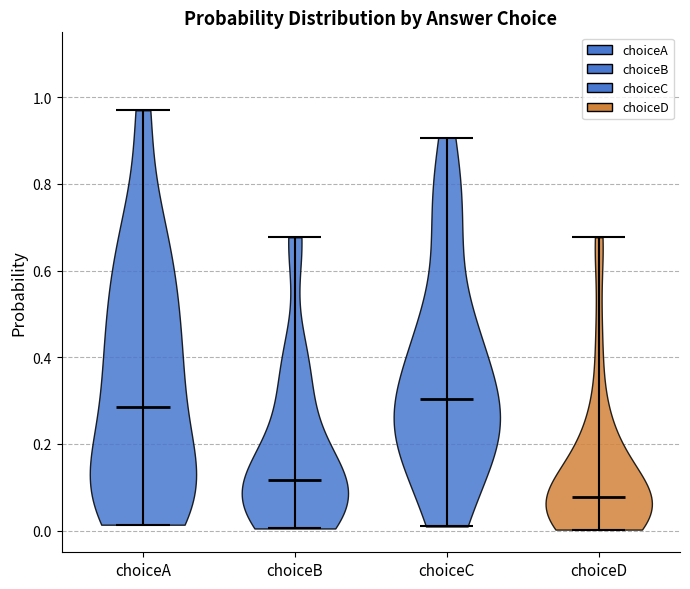

Reading left to right, read every violin against the y-axis: where its median line is, and the lowest and highest points it reaches. The values are not printed on the chart, so give them approximately, as read against the axis.

choiceA: median line 0.28, lowest point 0.02, highest point 0.98
choiceB: median line 0.12, lowest point 0.00, highest point 0.68
choiceC: median line 0.30, lowest point 0.00, highest point 0.90
choiceD: median line 0.08, lowest point 0.00, highest point 0.68